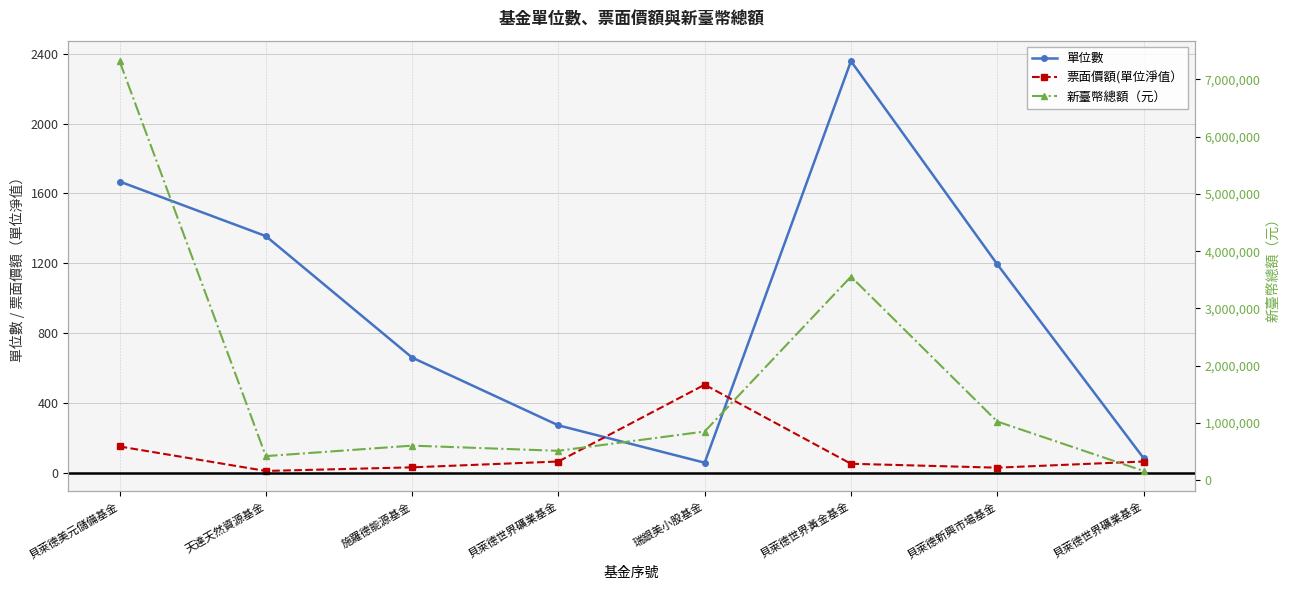

True or false: 新臺幣總額（元） and 單位數 intersect in this chart.

False